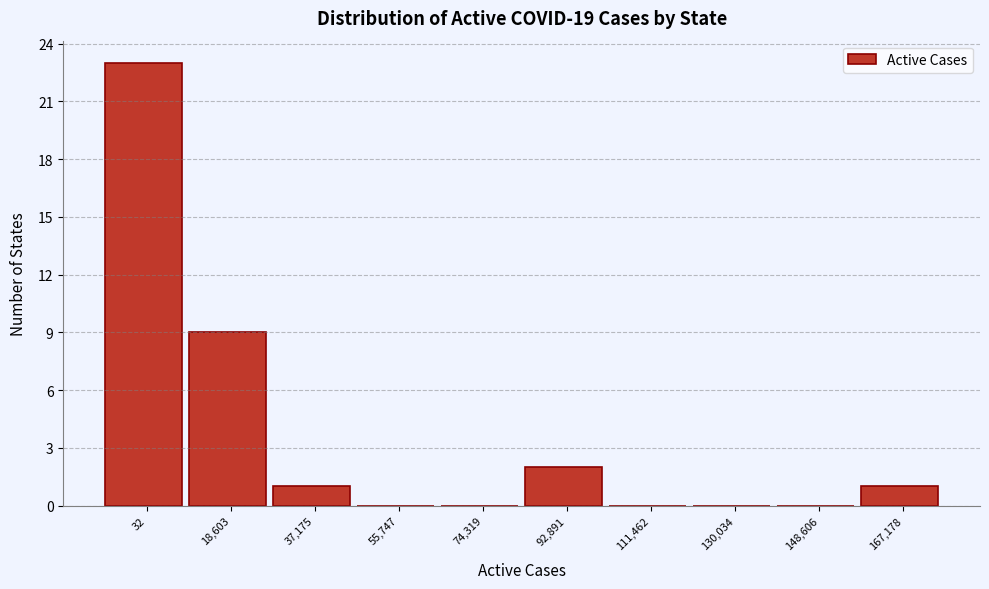

Reading left to right, what are all the values shown in this chart?

32=23	18,603=9	37,175=1	55,747=0	74,319=0	92,891=2	111,462=0	130,034=0	148,606=0	167,178=1